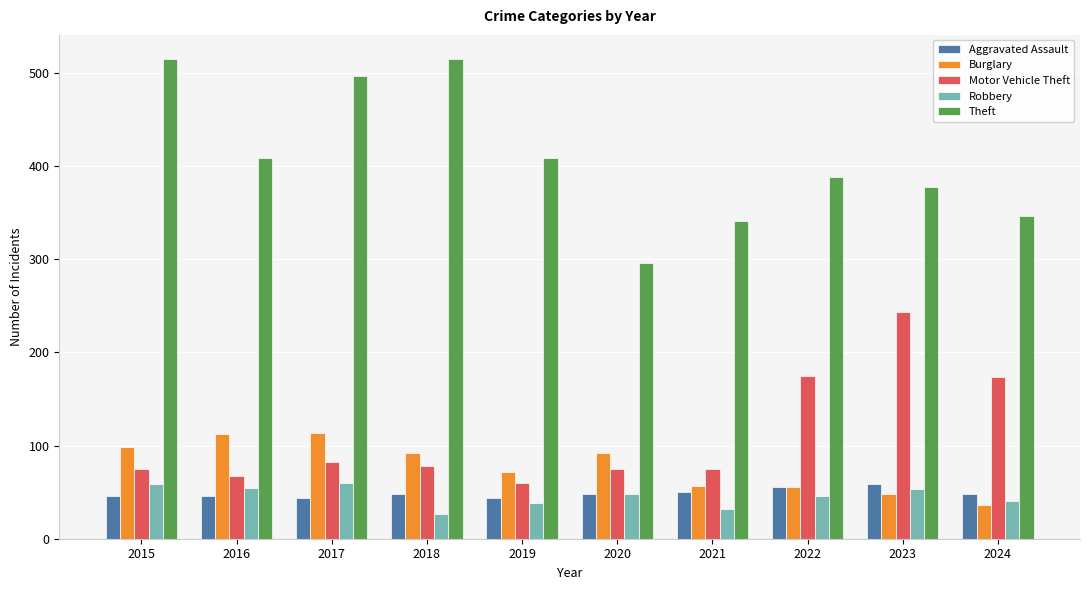

Is the value of Burglary at 2015 greater than the value of Theft at 2024?

No